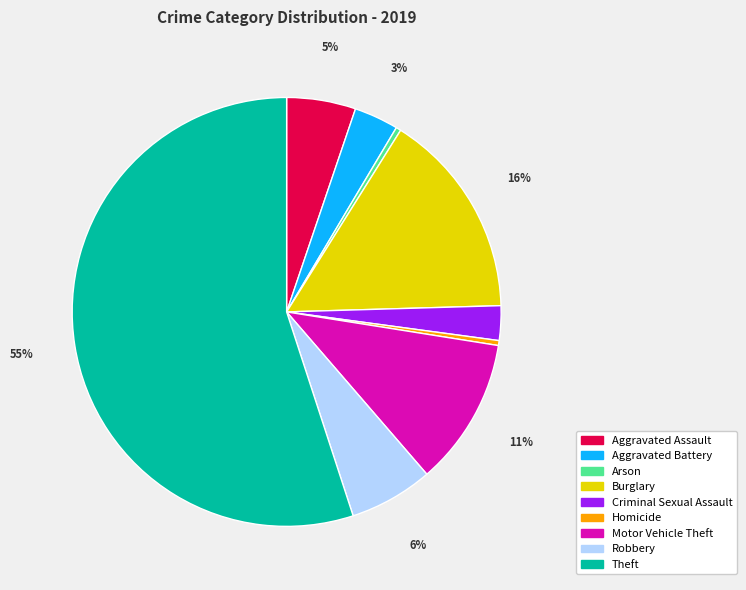

How many slices are in this pie chart?

9